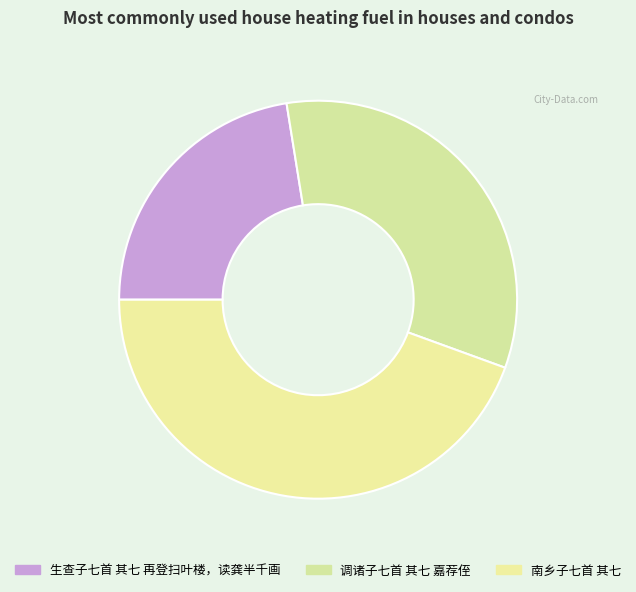

Count the number of slices in the pie.

3